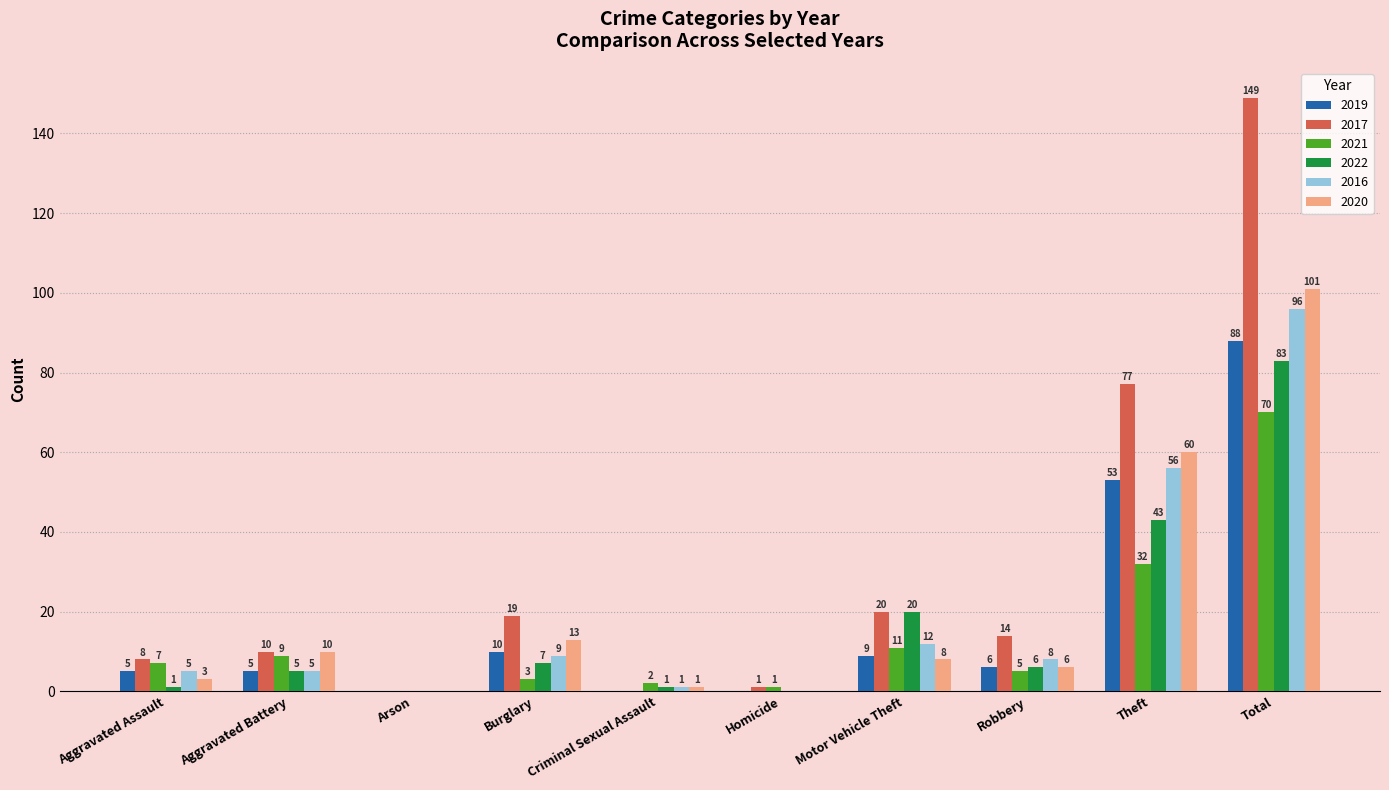

Where does the 2016 series first go above 8?

Burglary